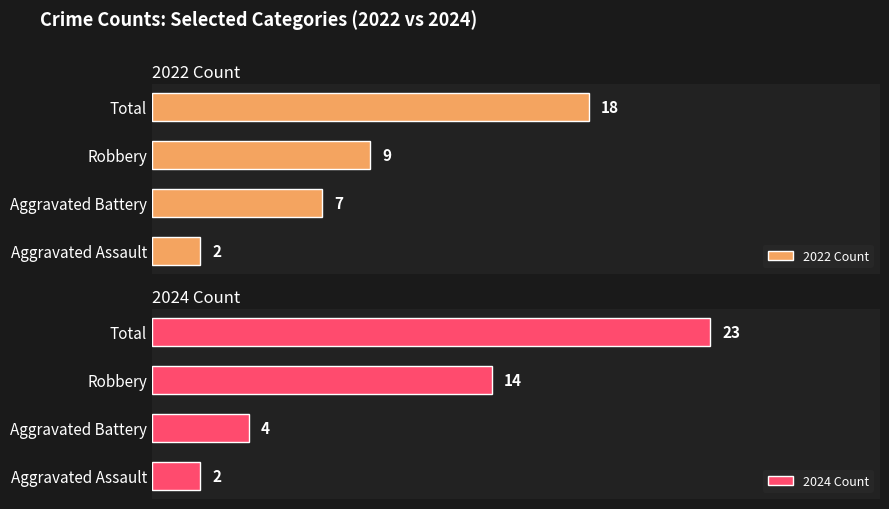

Does the chart contain any negative values?

No